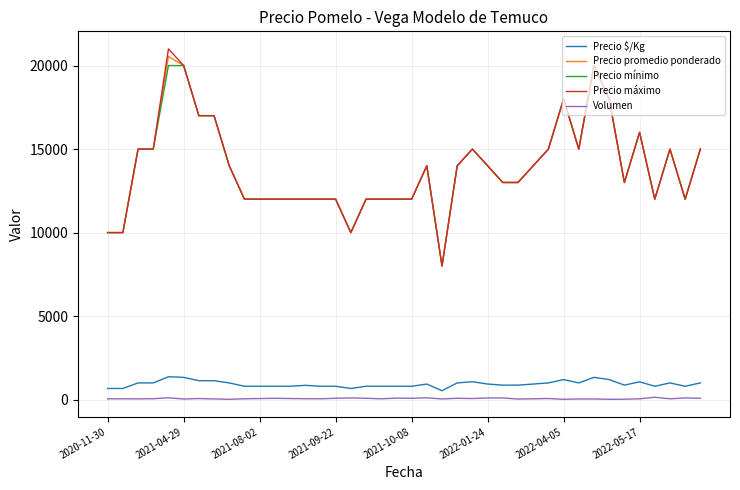

True or false: Volumen and Precio mínimo cross at least once.

False